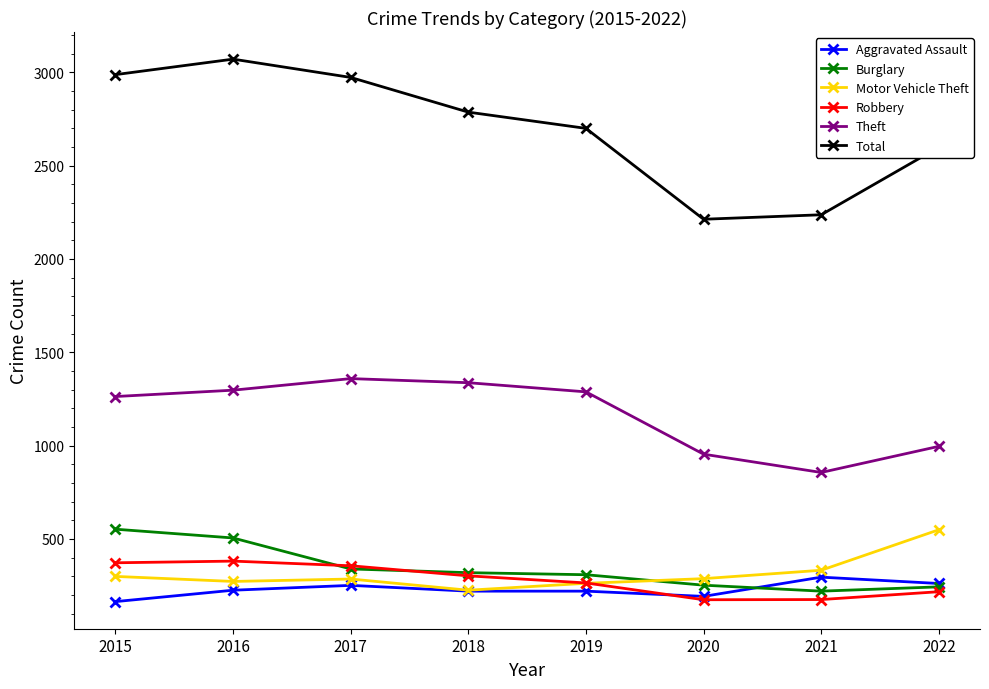

Where does the Robbery series first go above 302?

2015